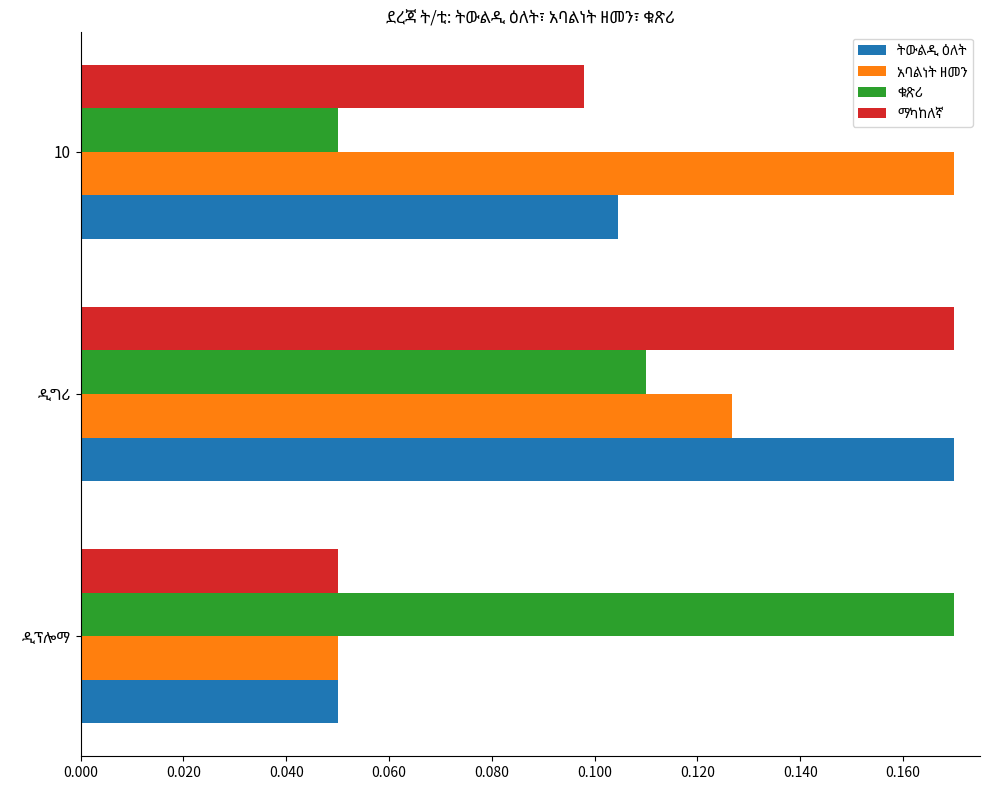

At how many categories does at least one series exceed 0?

3